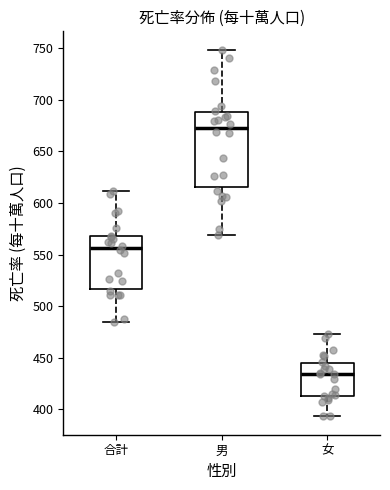

Reading left to right, read every box against the y-axis: the position of its median line, the range the box covers, and the ends of its whiskers. The values are not printed on the chart, so give them approximately, as read against the axis.

合計: median 555, box 515 to 570, whiskers 485 to 610
男: median 670, box 615 to 690, whiskers 570 to 750
女: median 435, box 415 to 445, whiskers 395 to 475